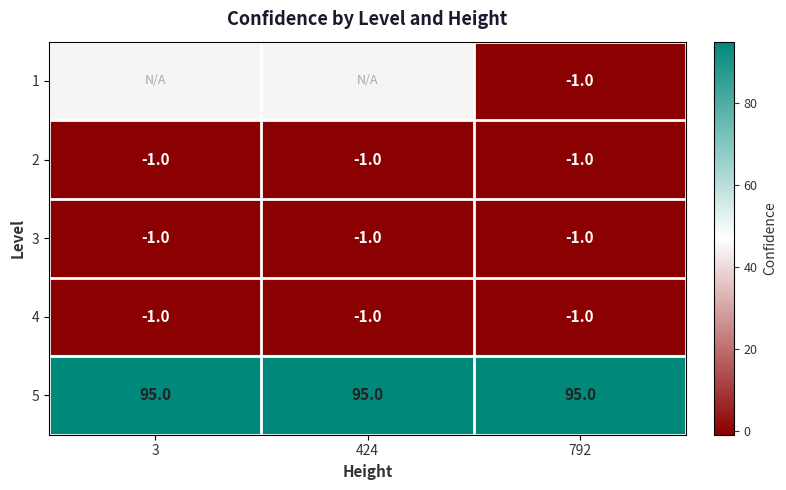

What is the smallest value displayed?

-1.0